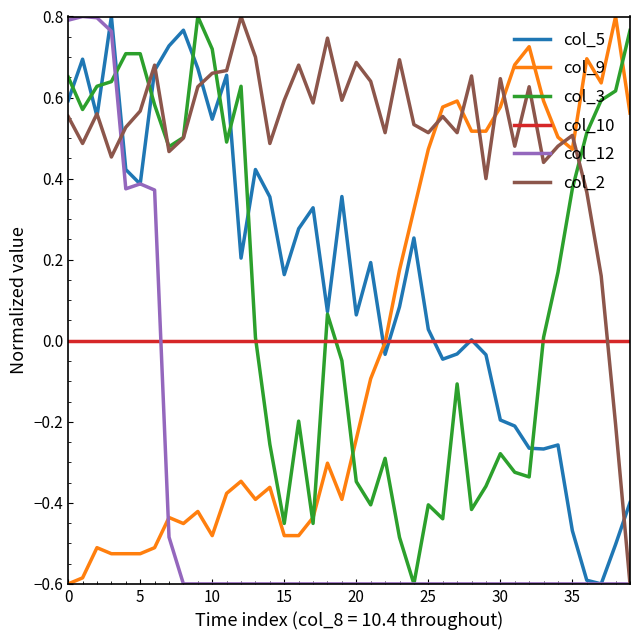

What are all the series names shown in the legend?

col_5, col_9, col_3, col_10, col_12, col_2